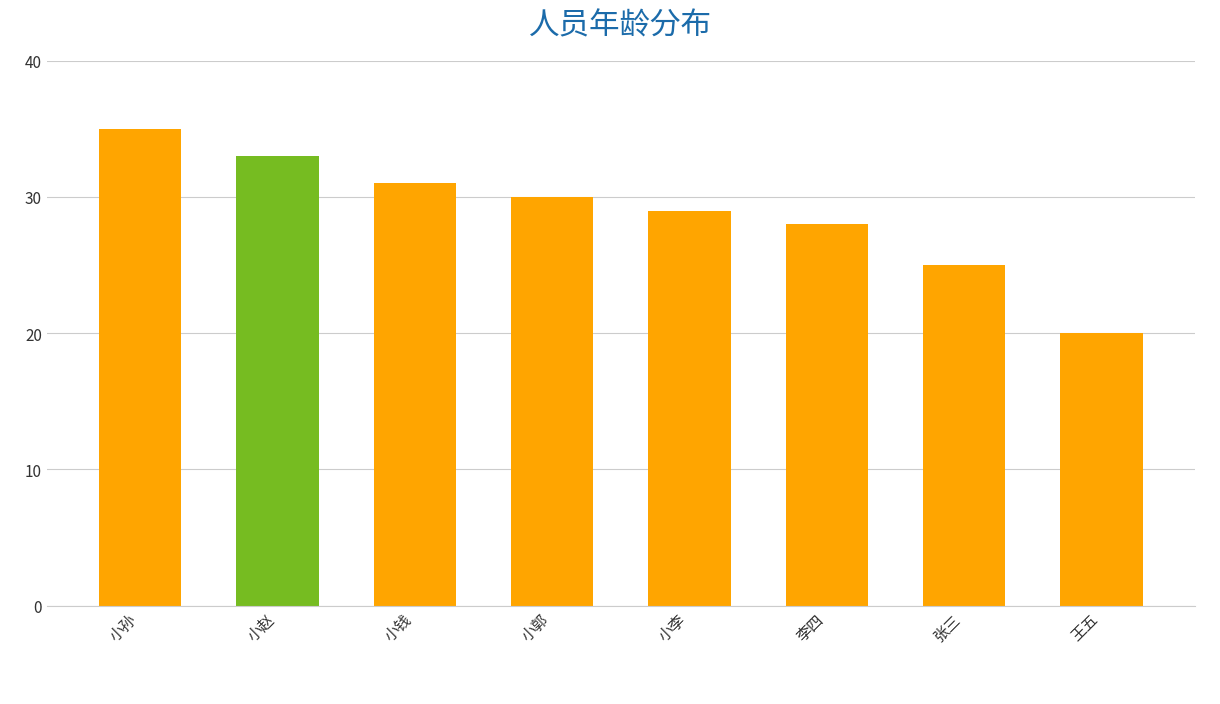

What is the sum of the values at 李四 and 小郭?

58